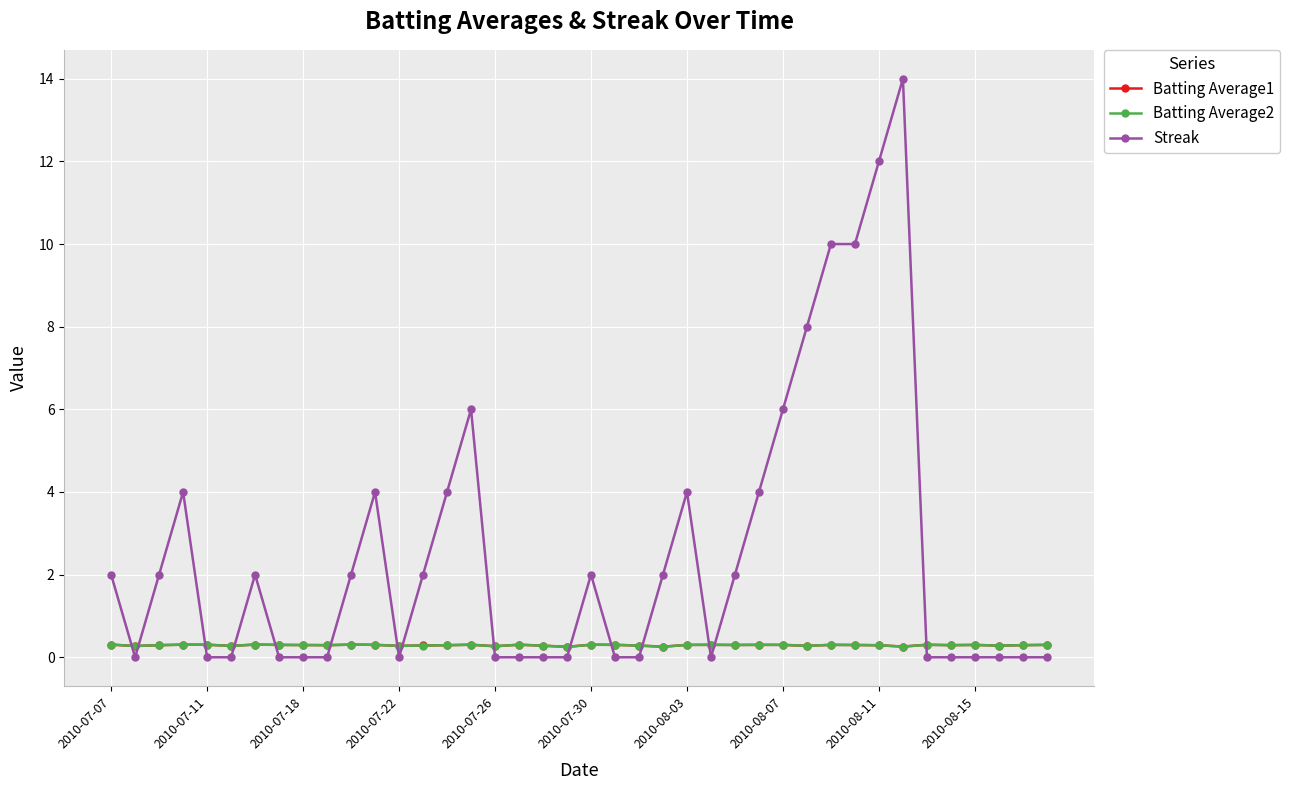

What are all the series names shown in the legend?

Batting Average1, Batting Average2, Streak